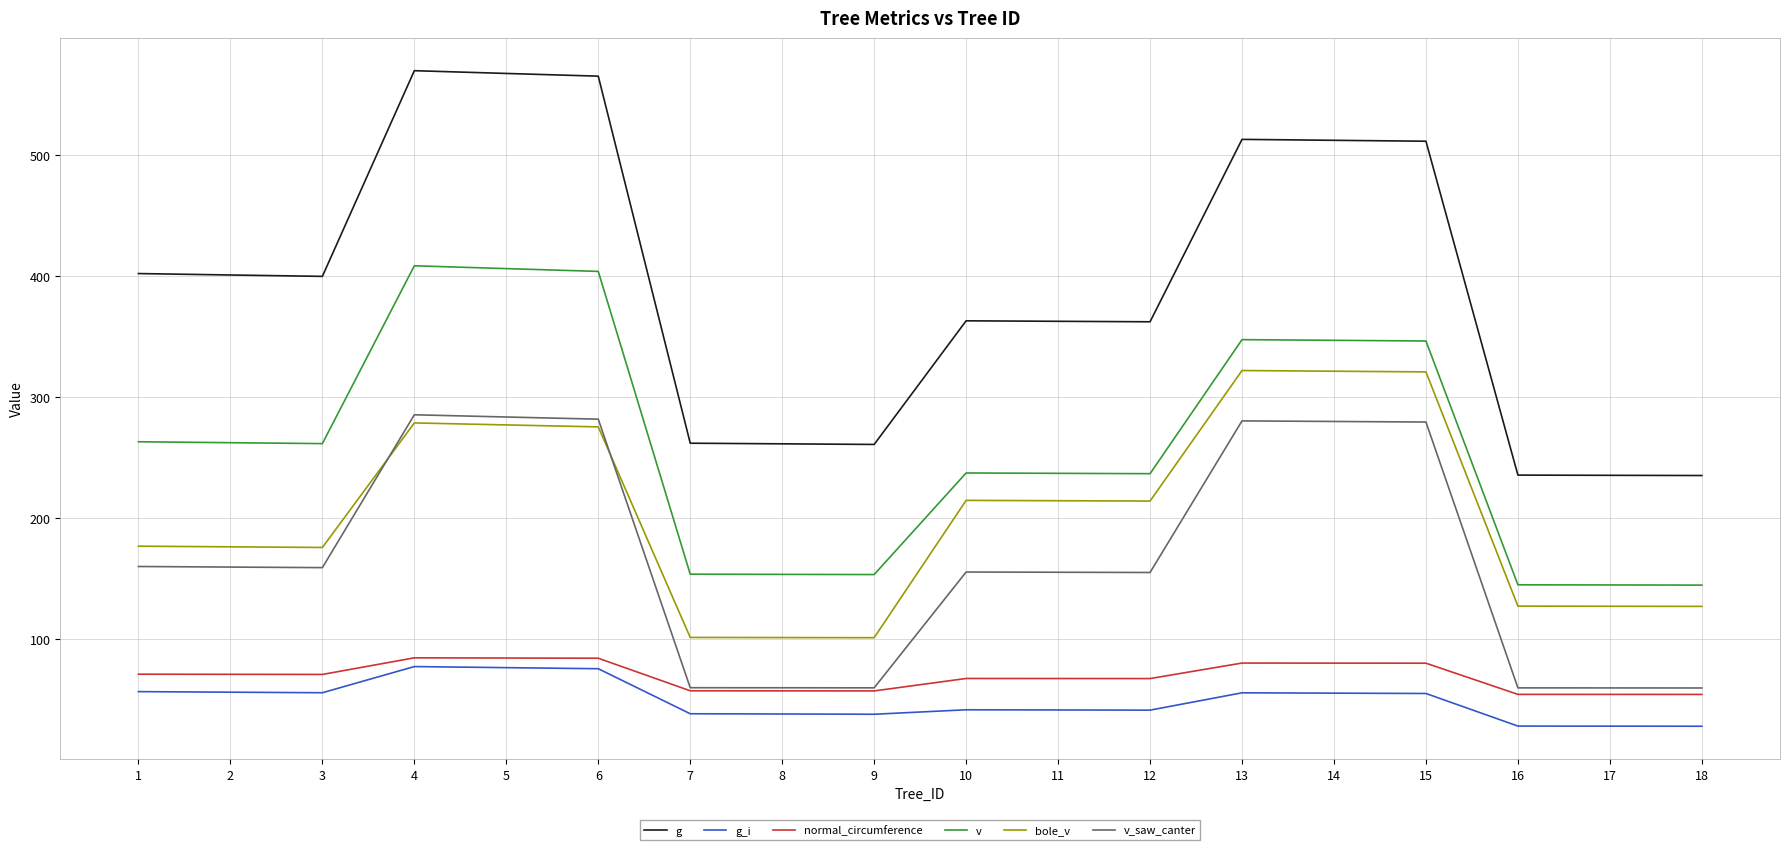

Rank the series by their maximum value, from lowest to highest.

g_i, normal_circumference, v_saw_canter, bole_v, v, g